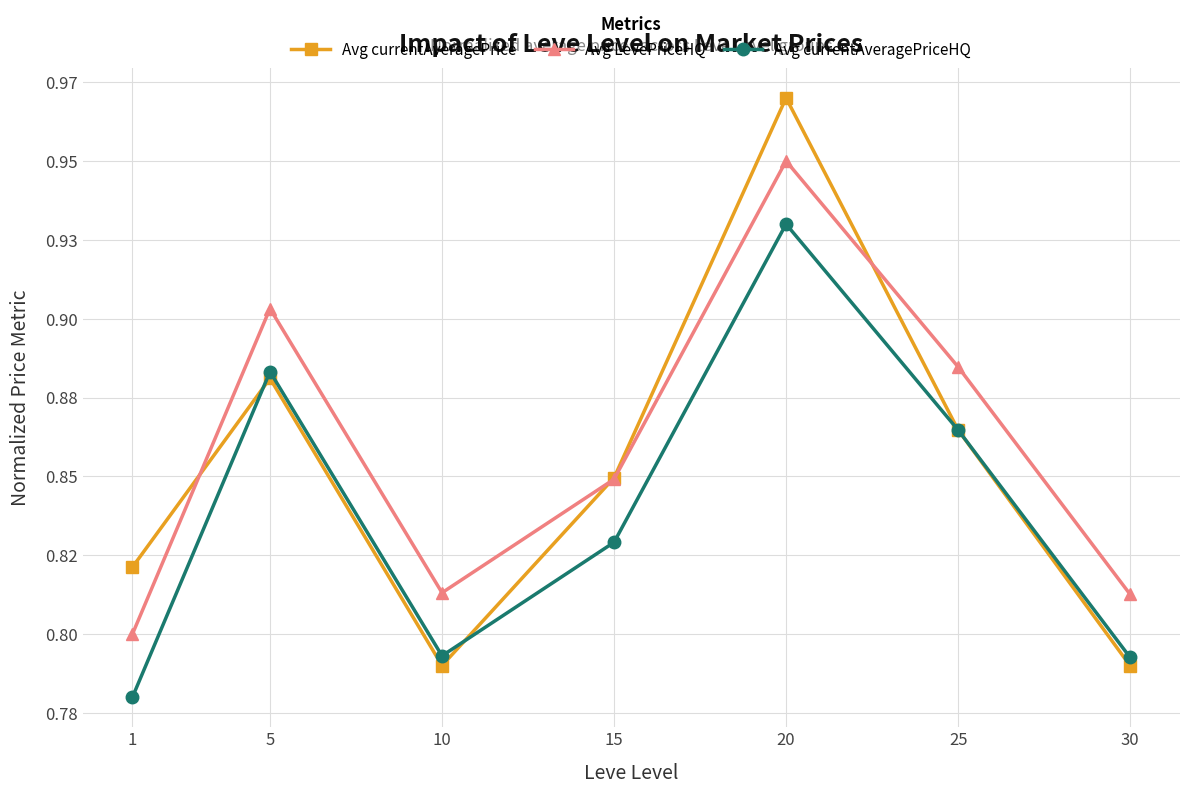

Does the chart have visible grid lines?

Yes